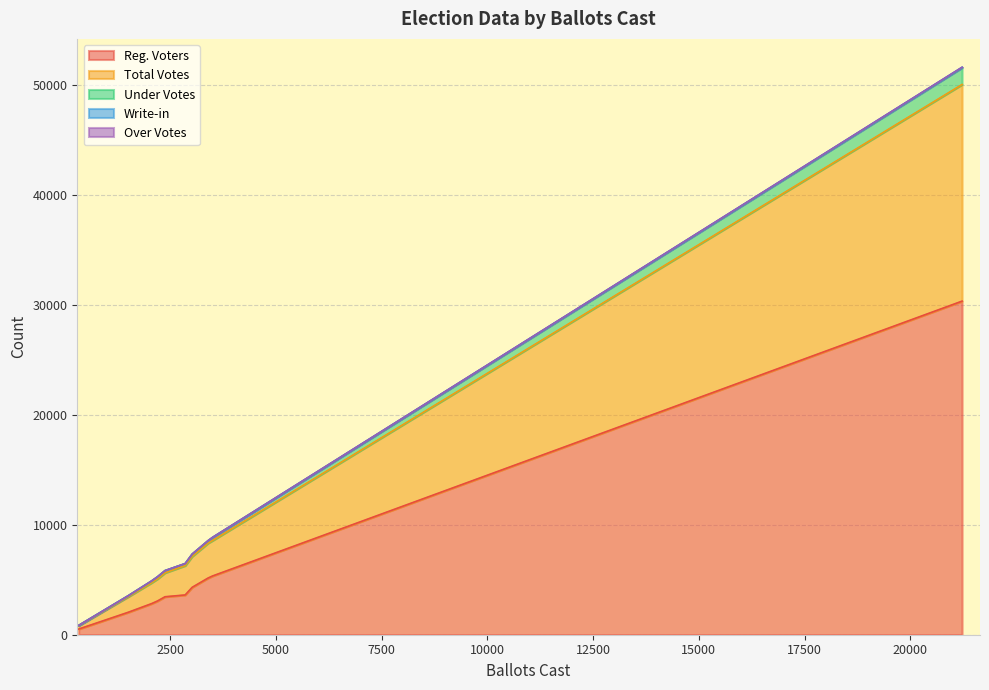

What is the difference between the second highest and second lowest values in the Total Votes series?

1814